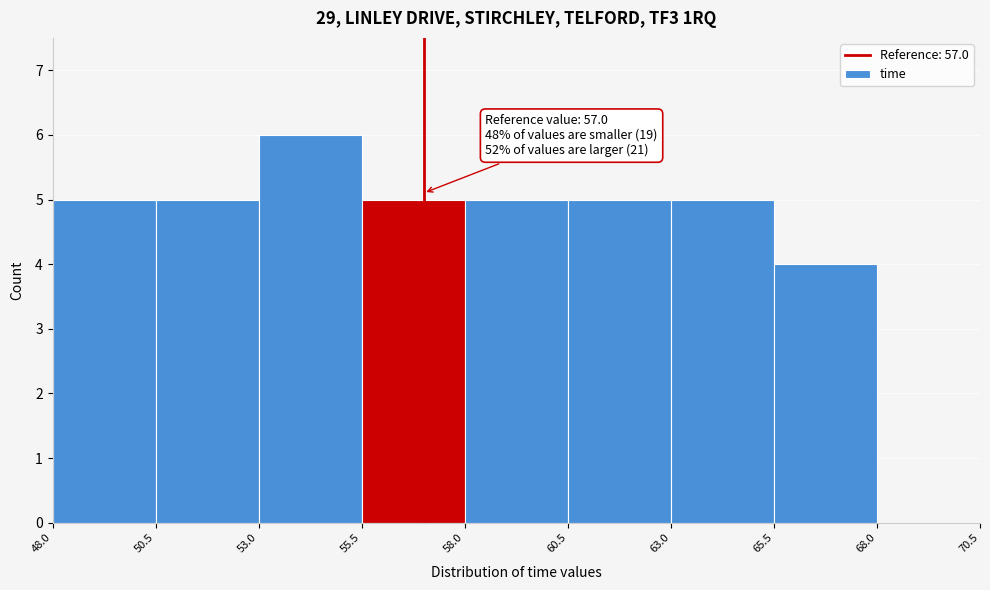

Over which range of the x-axis is the bar tallest?

53.0 to 55.5